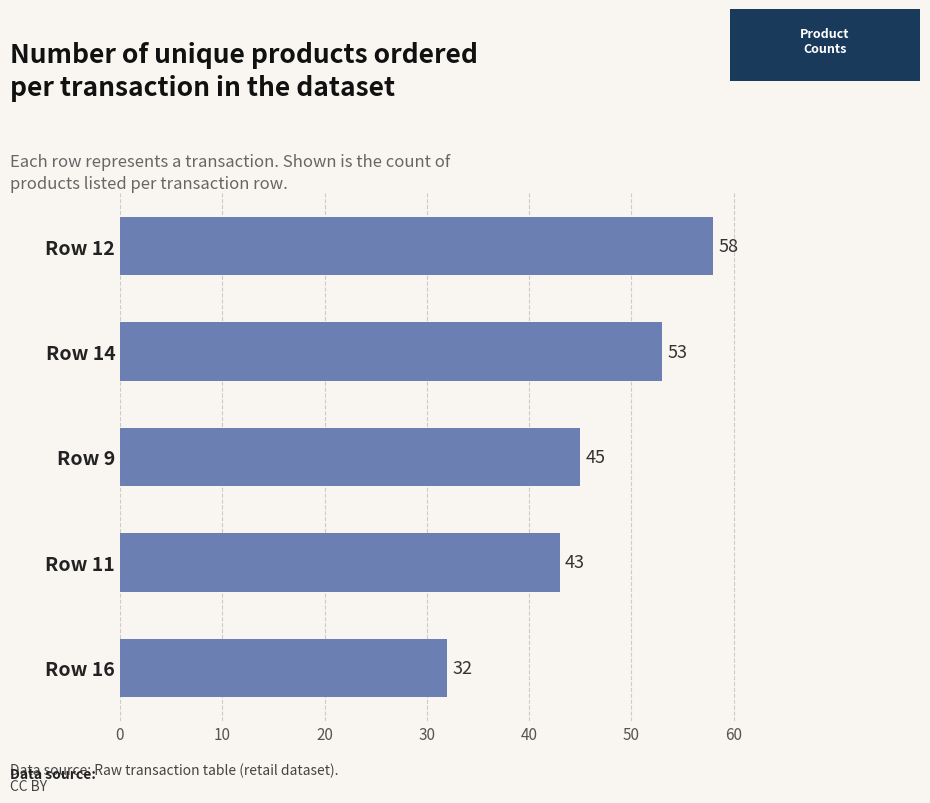

List the labels in order of value, smallest first.

Row 16, Row 11, Row 9, Row 14, Row 12